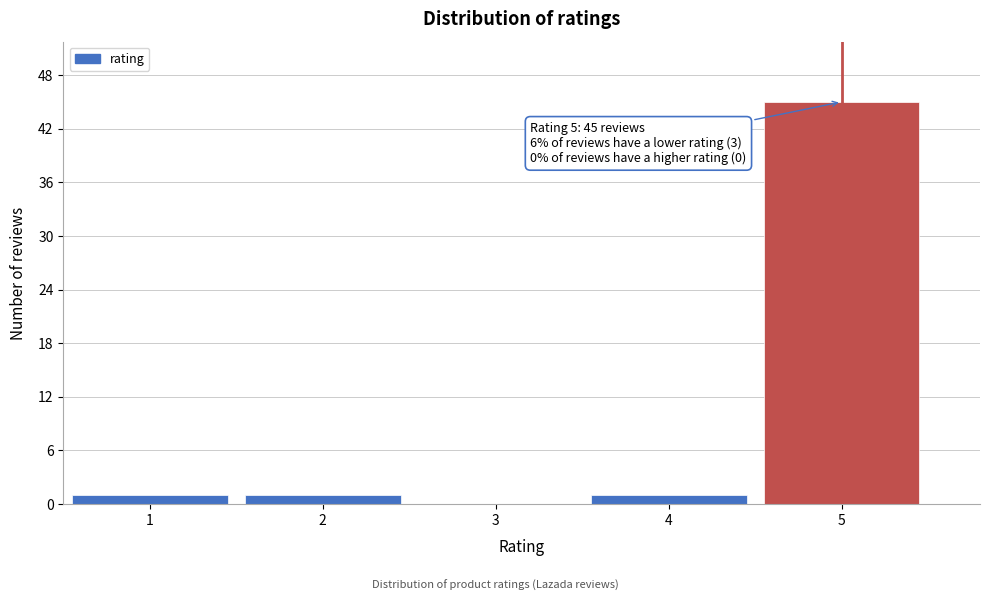

Reading left to right, transcribe all the data shown in this chart.

1=1	2=1	3=0	4=1	5=45